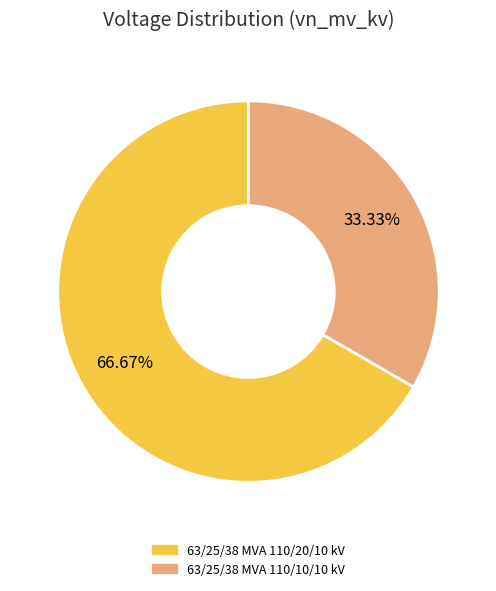

Which slice is the largest?

63/25/38 MVA 110/20/10 kV